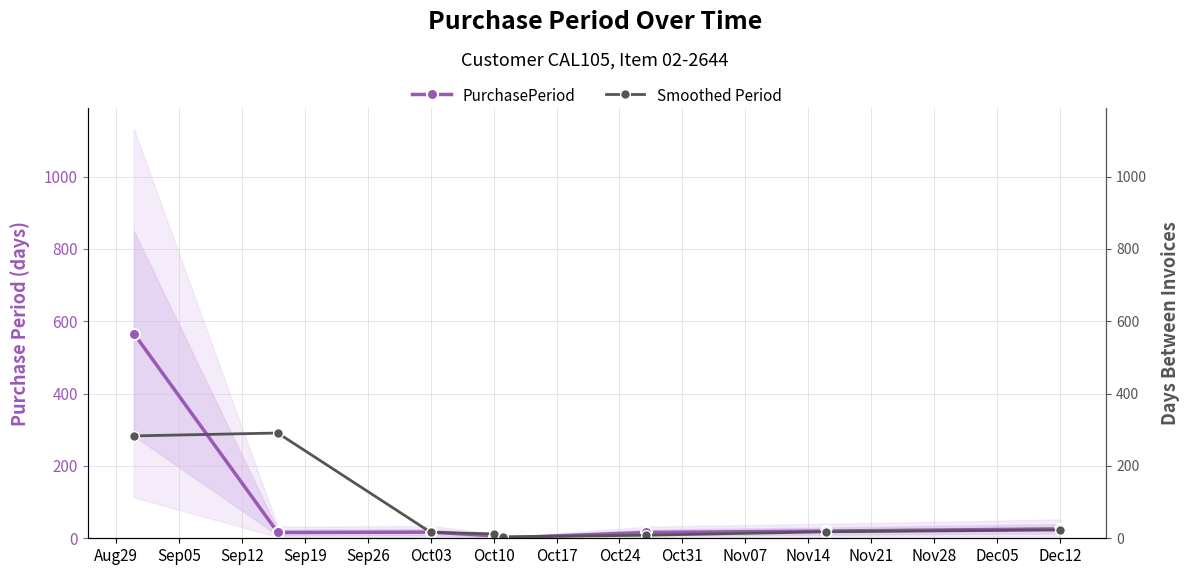

How many values in the Smoothed Period series exceed 18?

3